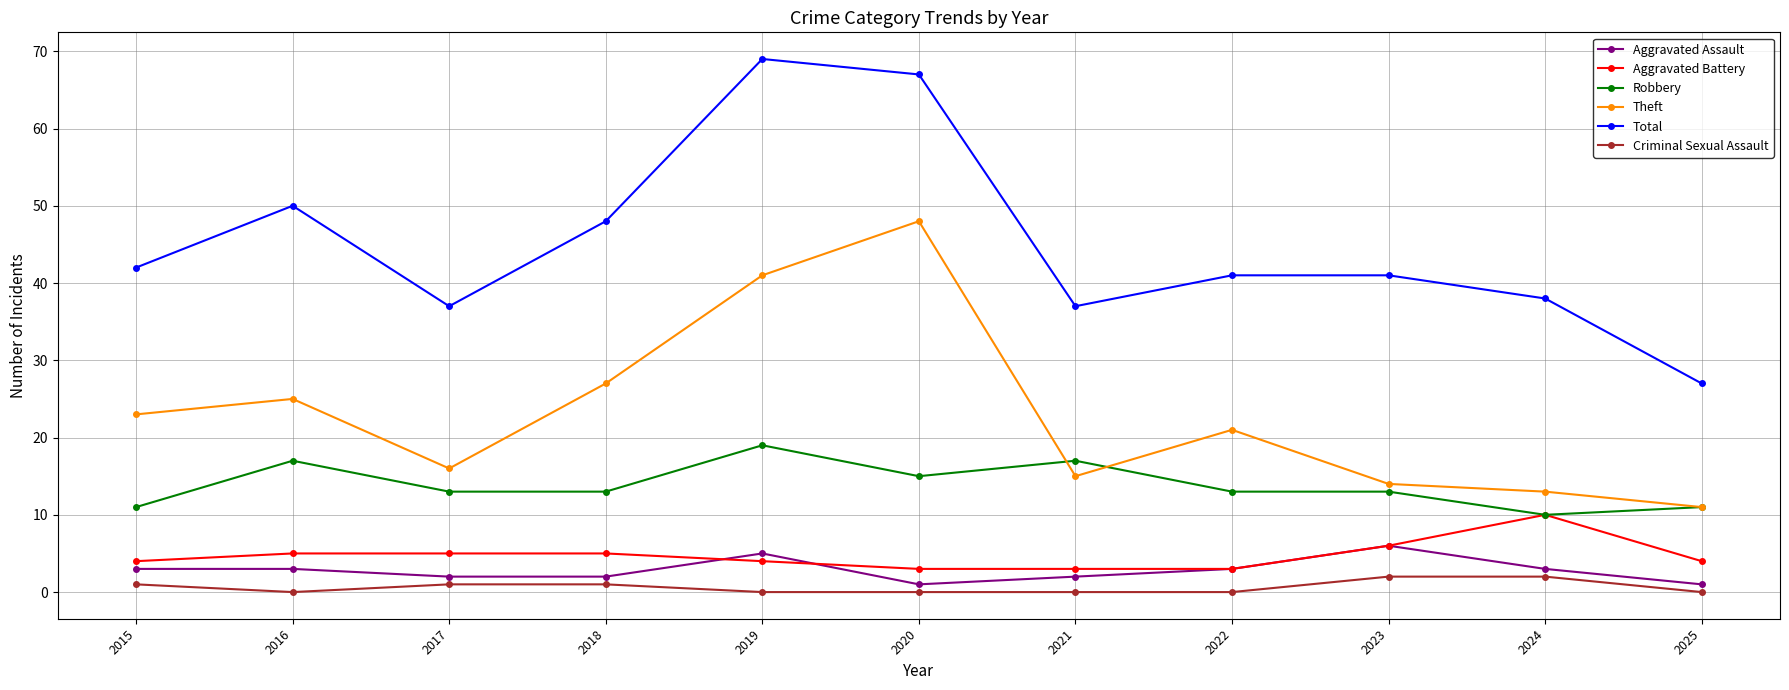

What is the value of the Aggravated Battery point at the 6th from the left?

3